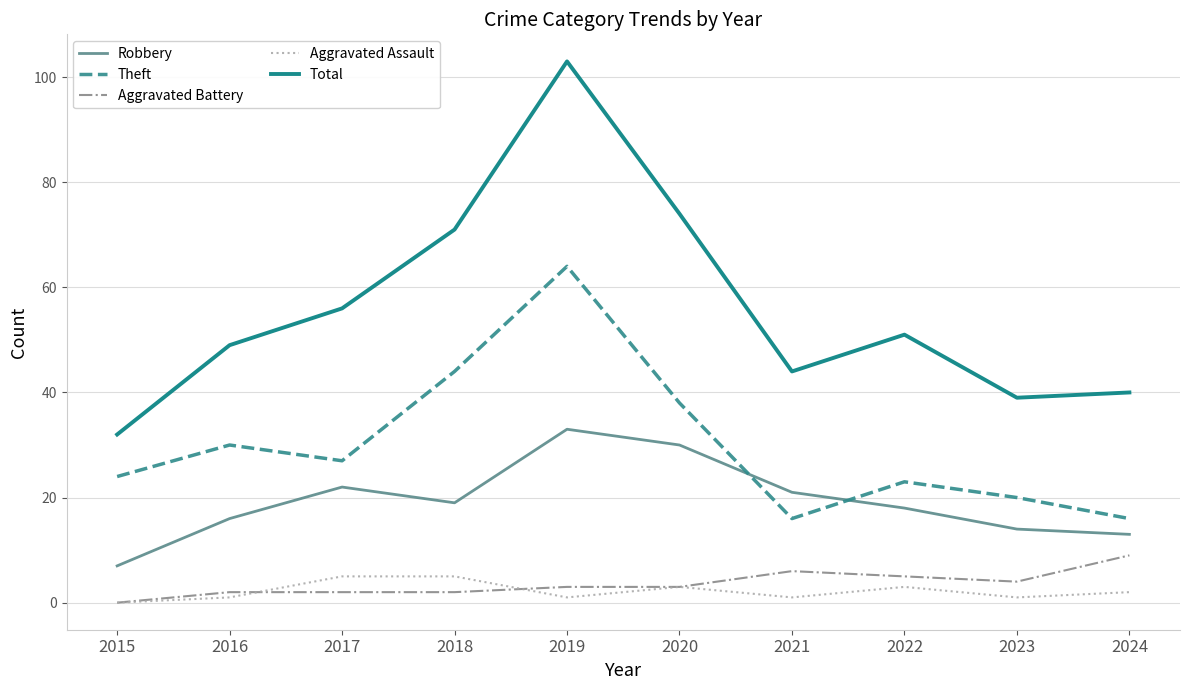

Which series has the widest spread of values?

Total